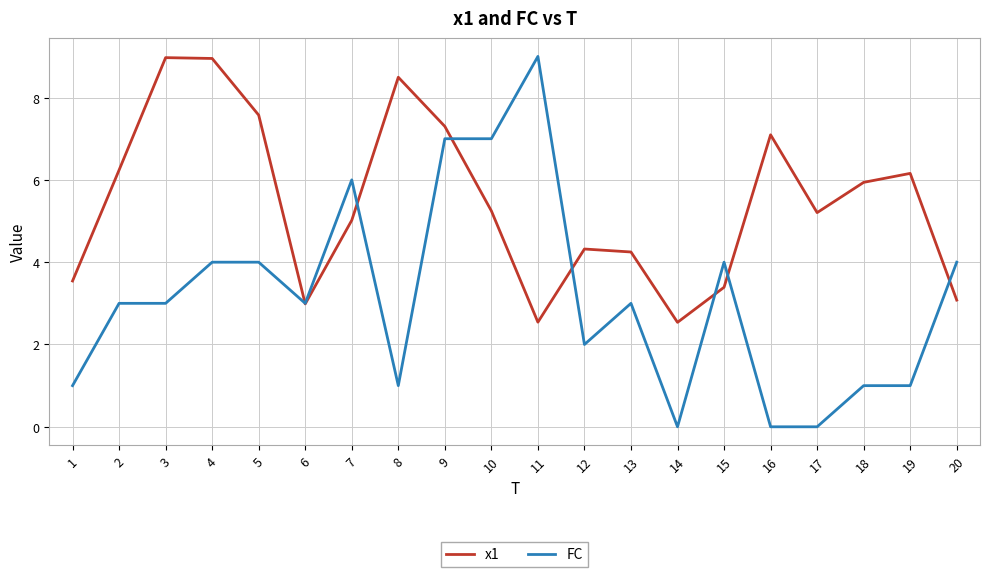

The value of x1 at 20 is 4.6. True or false?

False